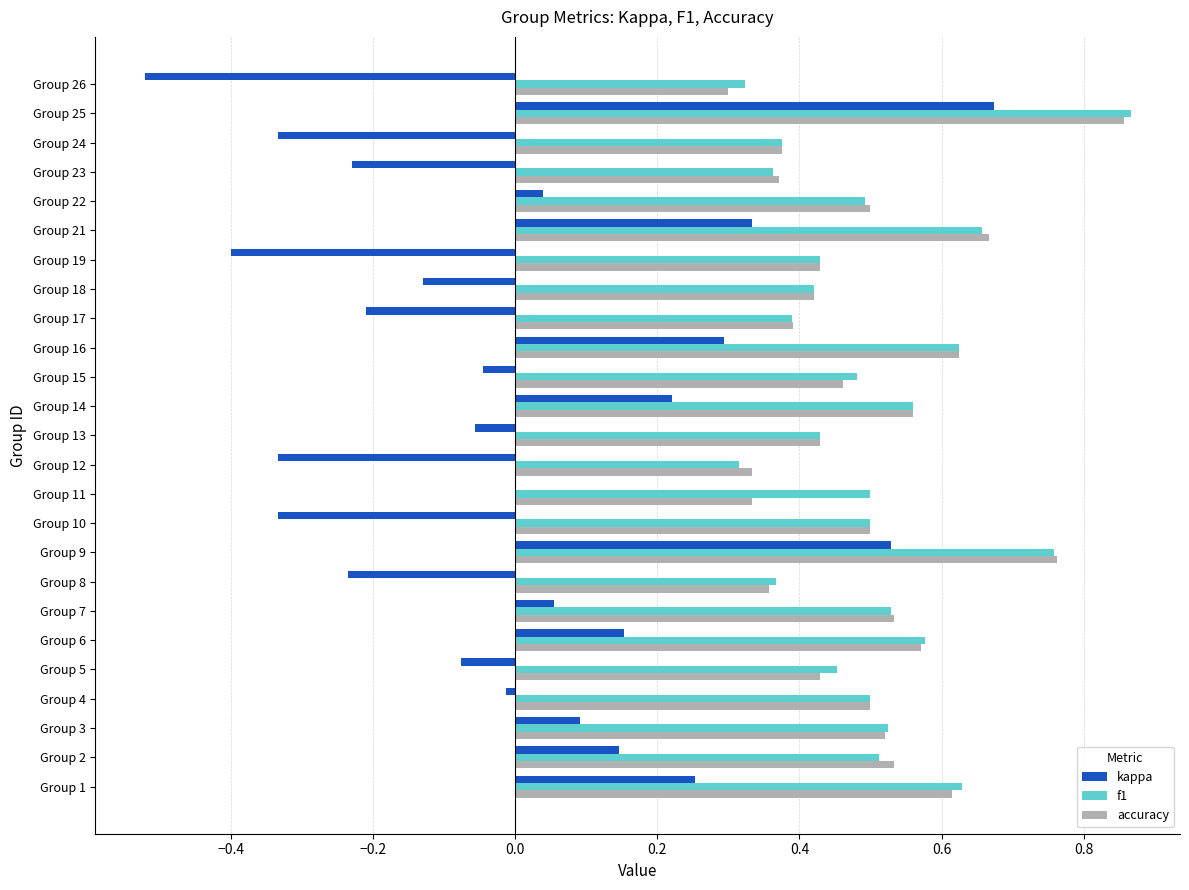

True or false: kappa has a value of 0.5 at Group 1.

False